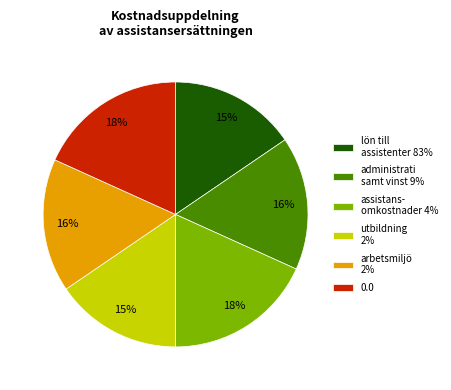

The 0.0 slice represents 8% of the pie. True or false?

False